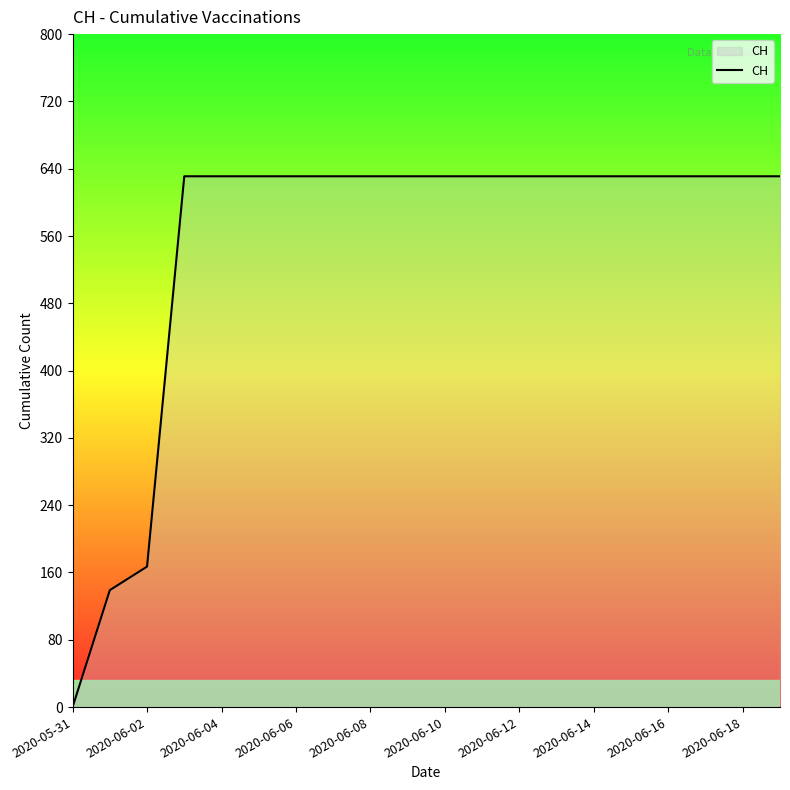

What is the difference between the maximum and minimum values?

631